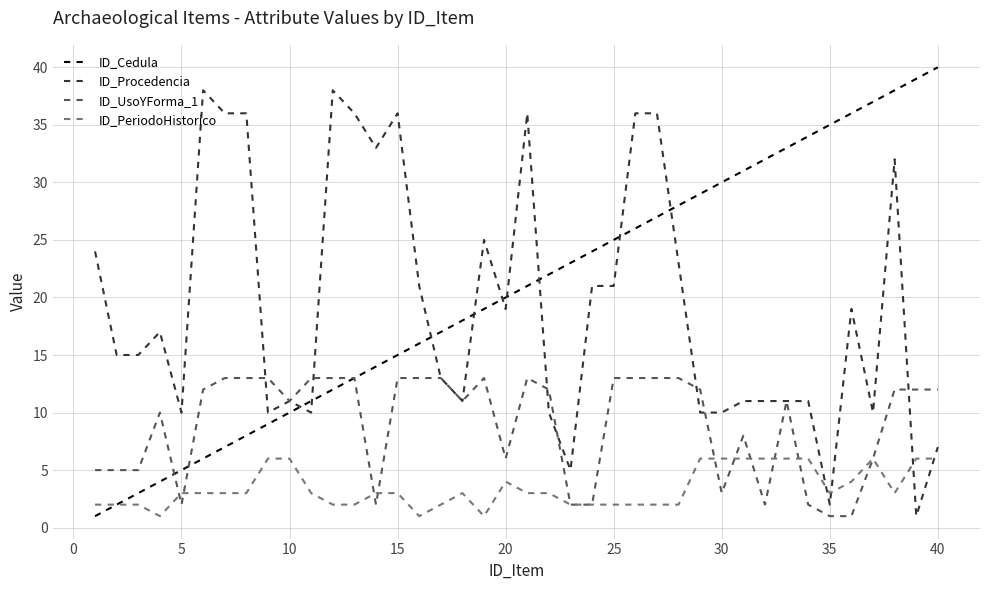

After their last crossing, which series has the higher values: ID_PeriodoHistorico or ID_Procedencia?

ID_Procedencia